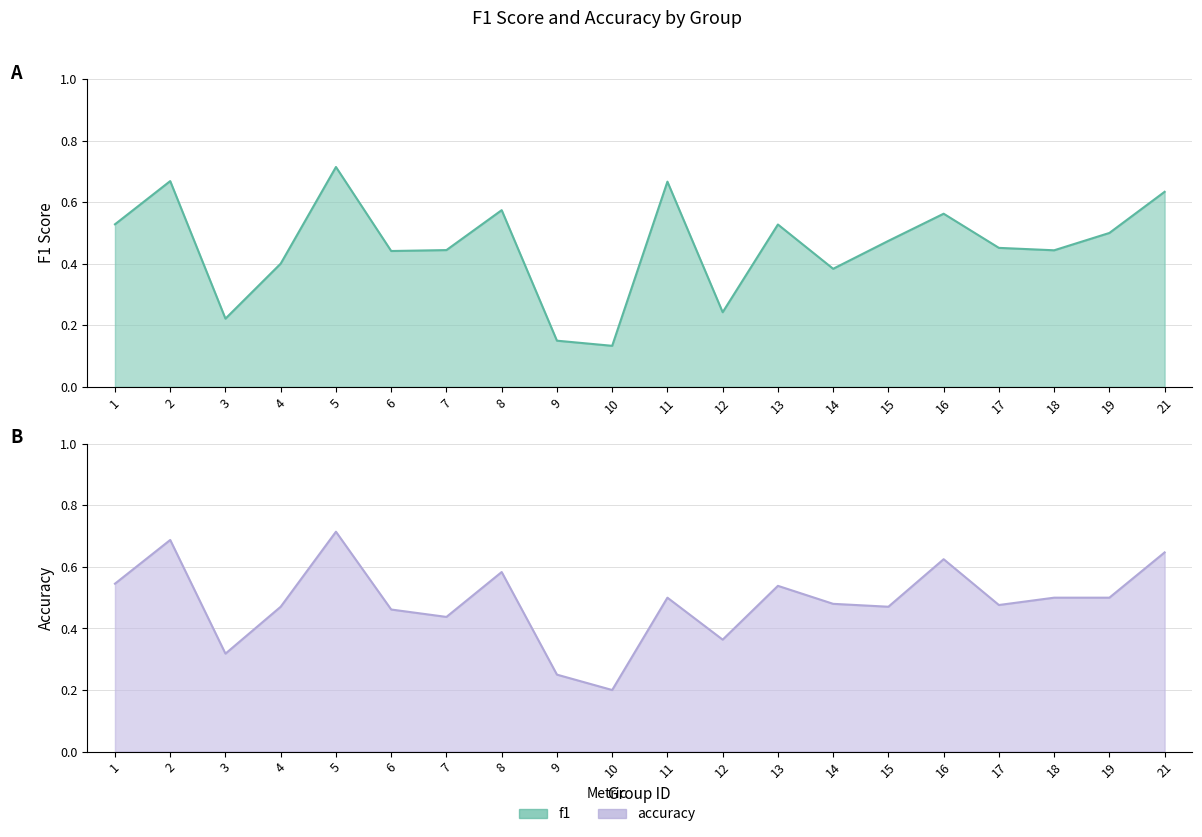

At how many categories does at least one series exceed 0?

20